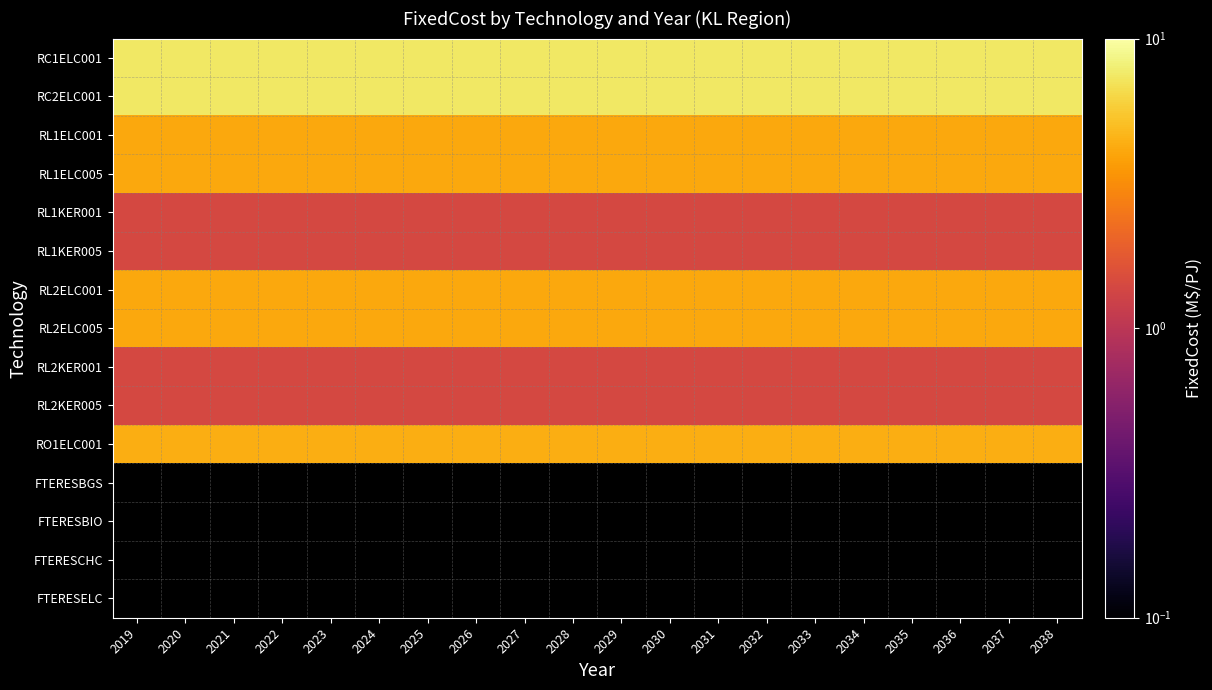

At how many categories does at least one series exceed 4?

20